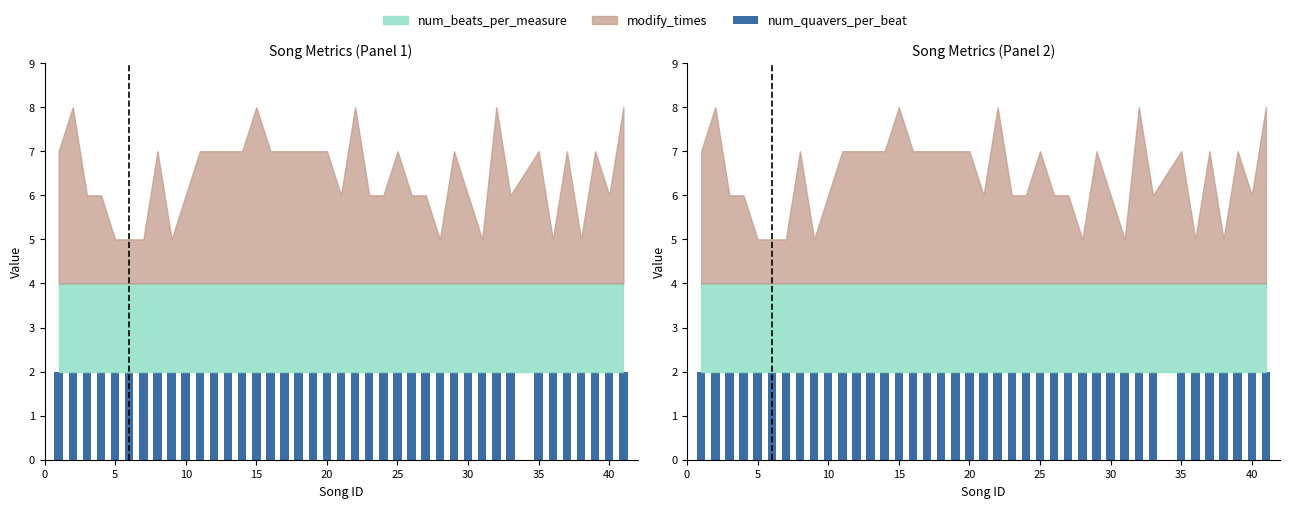

What is the minimum value for num_beats_per_measure?

2